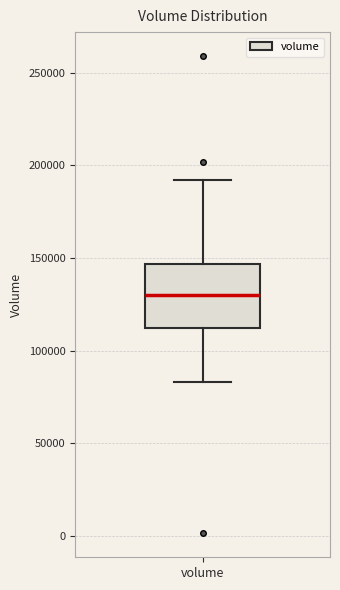

Transcribe this box plot: give where the median line is, the range the box spans, and where the two whiskers end, as read against the y-axis. The values are not printed on the chart, so give them approximately, as read against the axis.

median 130000, box 110000 to 145000, whiskers 85000 to 190000